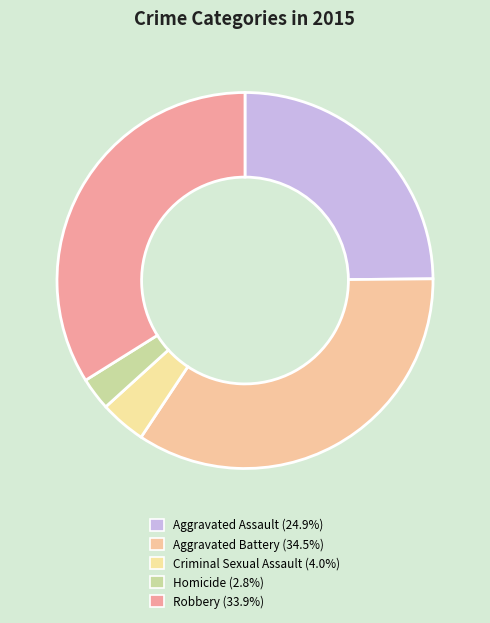

Which has a higher value, Robbery or Homicide?

Robbery